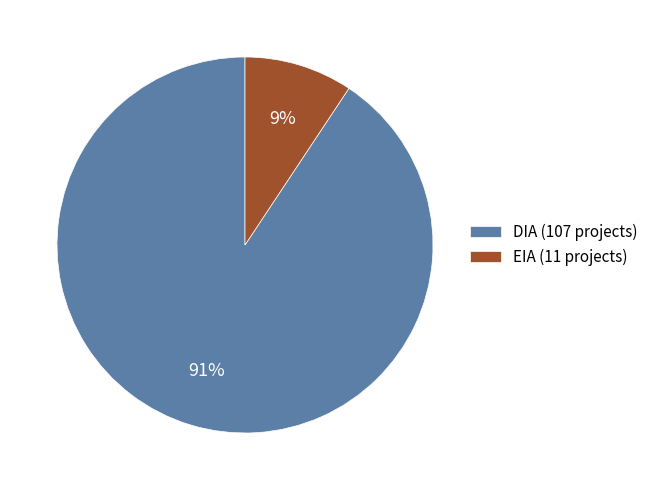

Which category has the smallest portion of the pie?

EIA